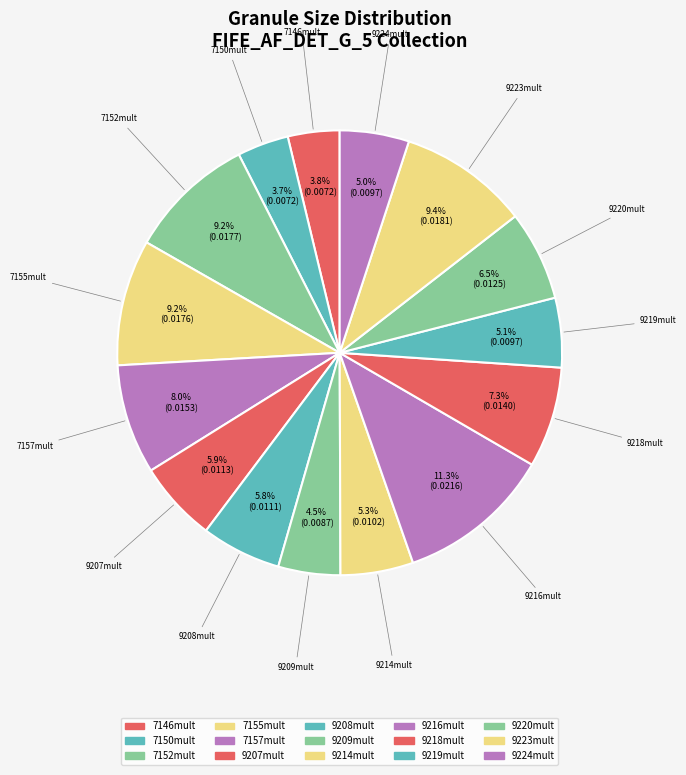

How many segments does this pie chart have?

15